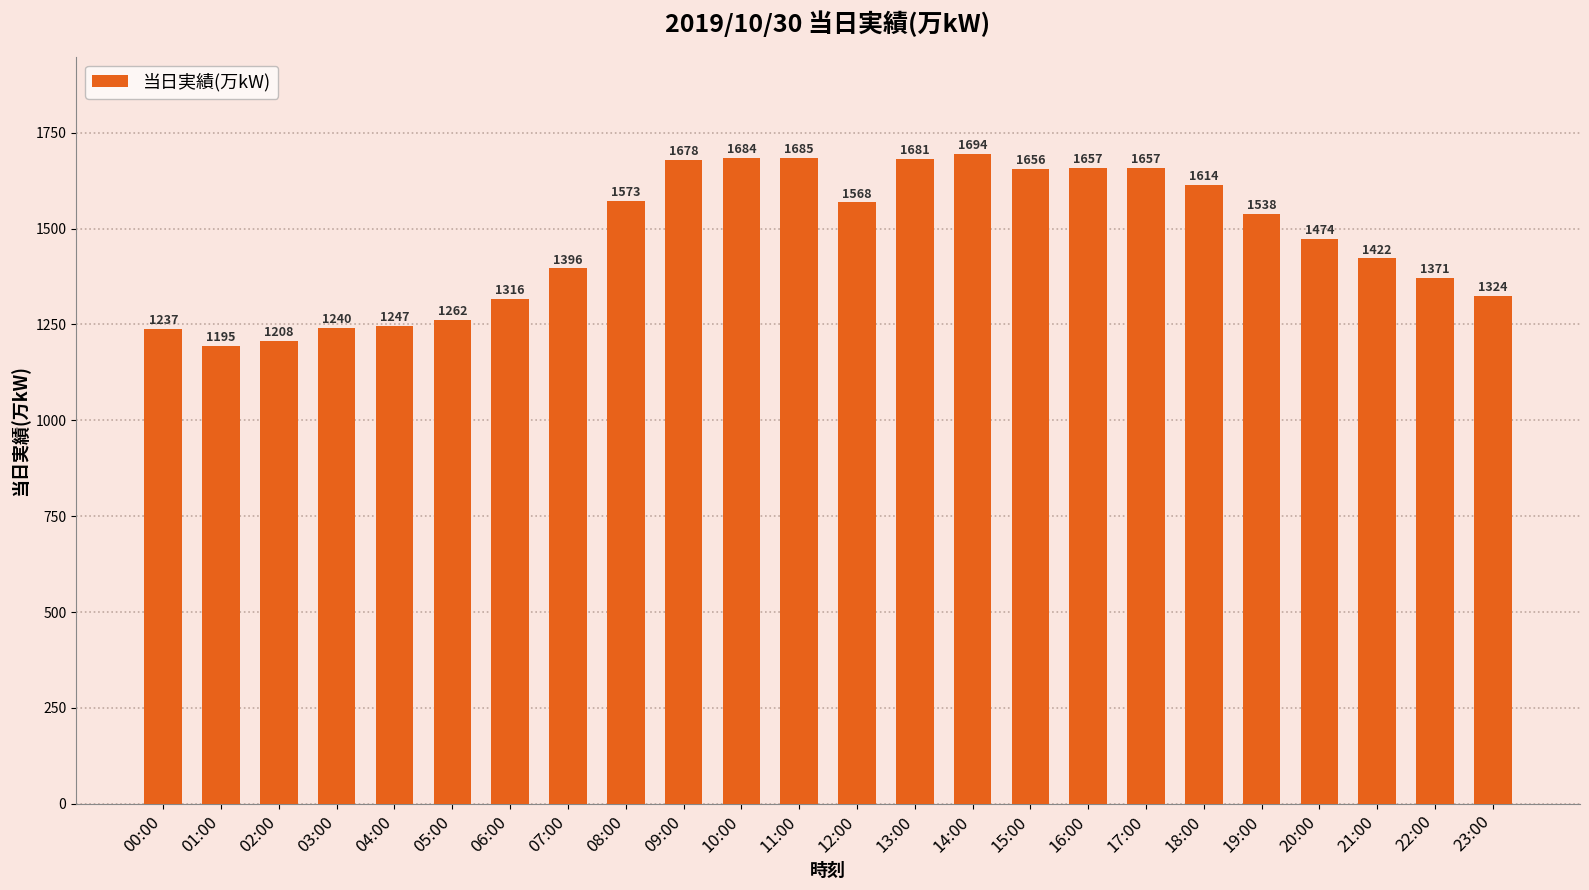

What is the sum of the values at 03:00 and 19:00?

2778